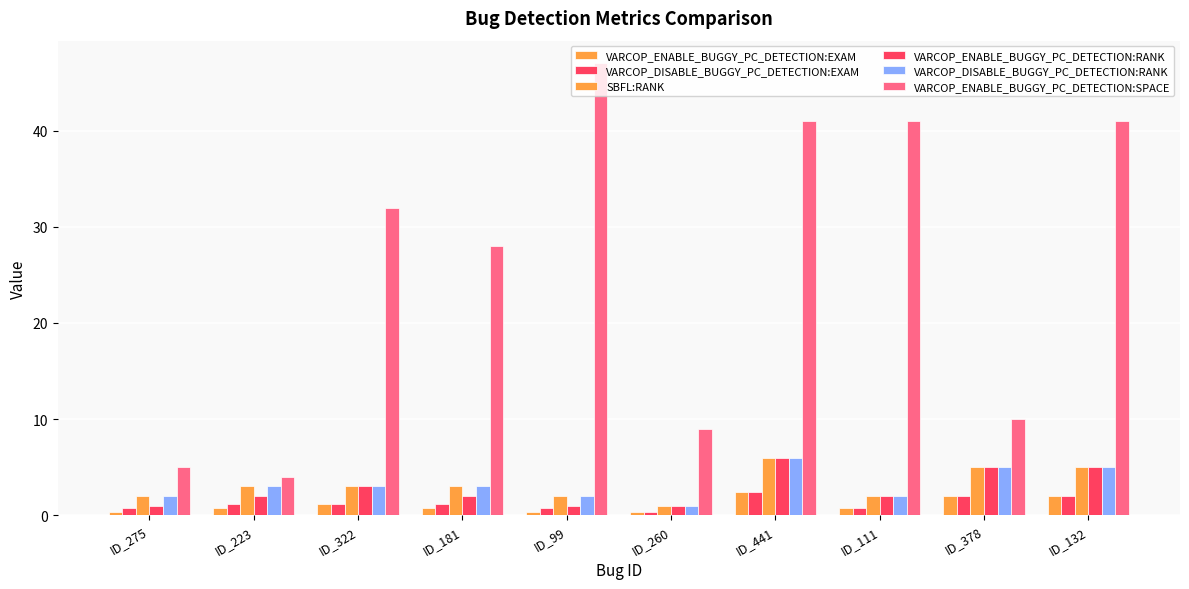

How many bars are there in each group?

6